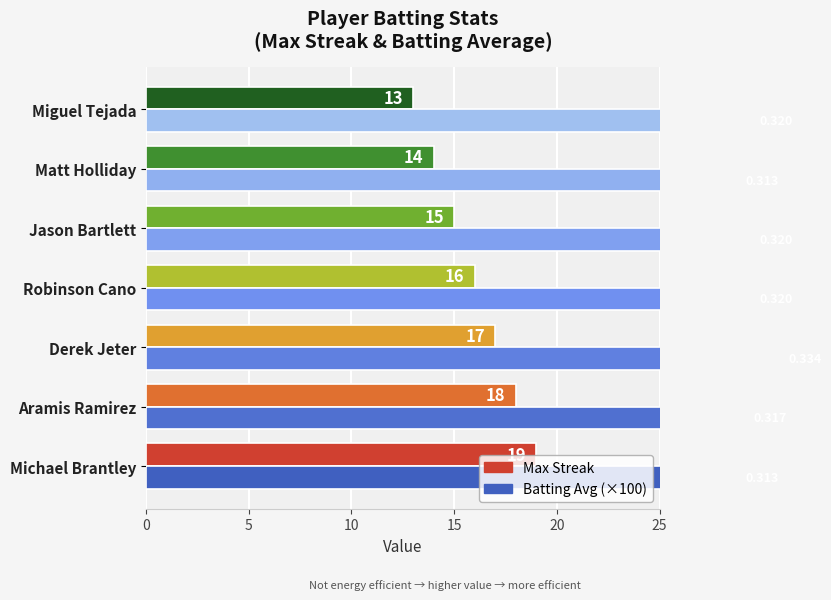

What is the average value of the Batting Avg (×100) series?

32.0